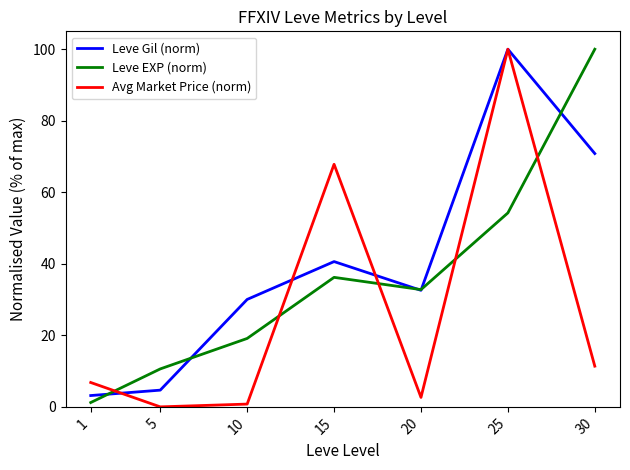

Is it true that Avg Market Price (norm) equals 12.3 at 1?

False